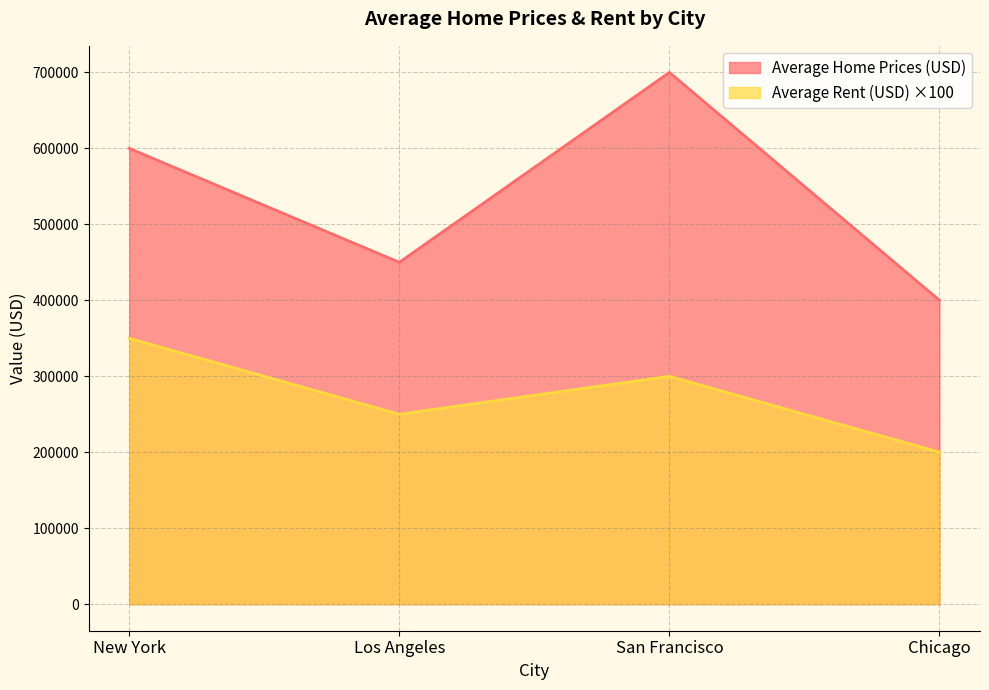

At which category does Average Rent (USD) reach its first local valley?

Los Angeles